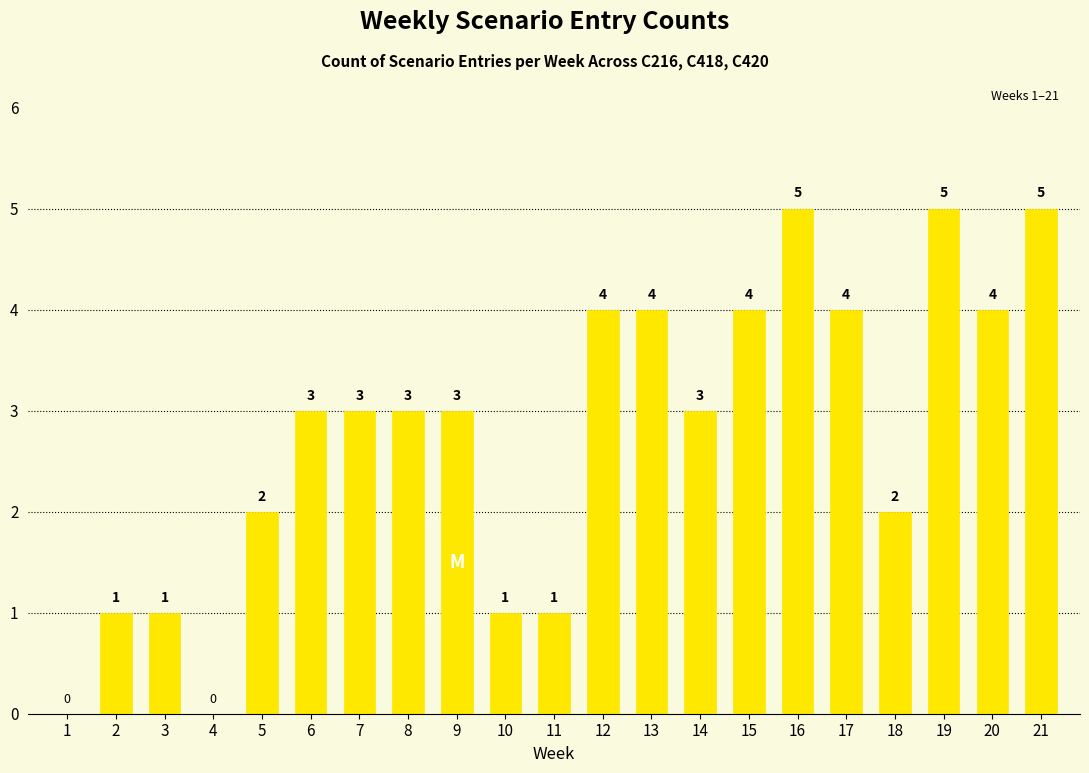

Count the values in the range 1 to 4.

16